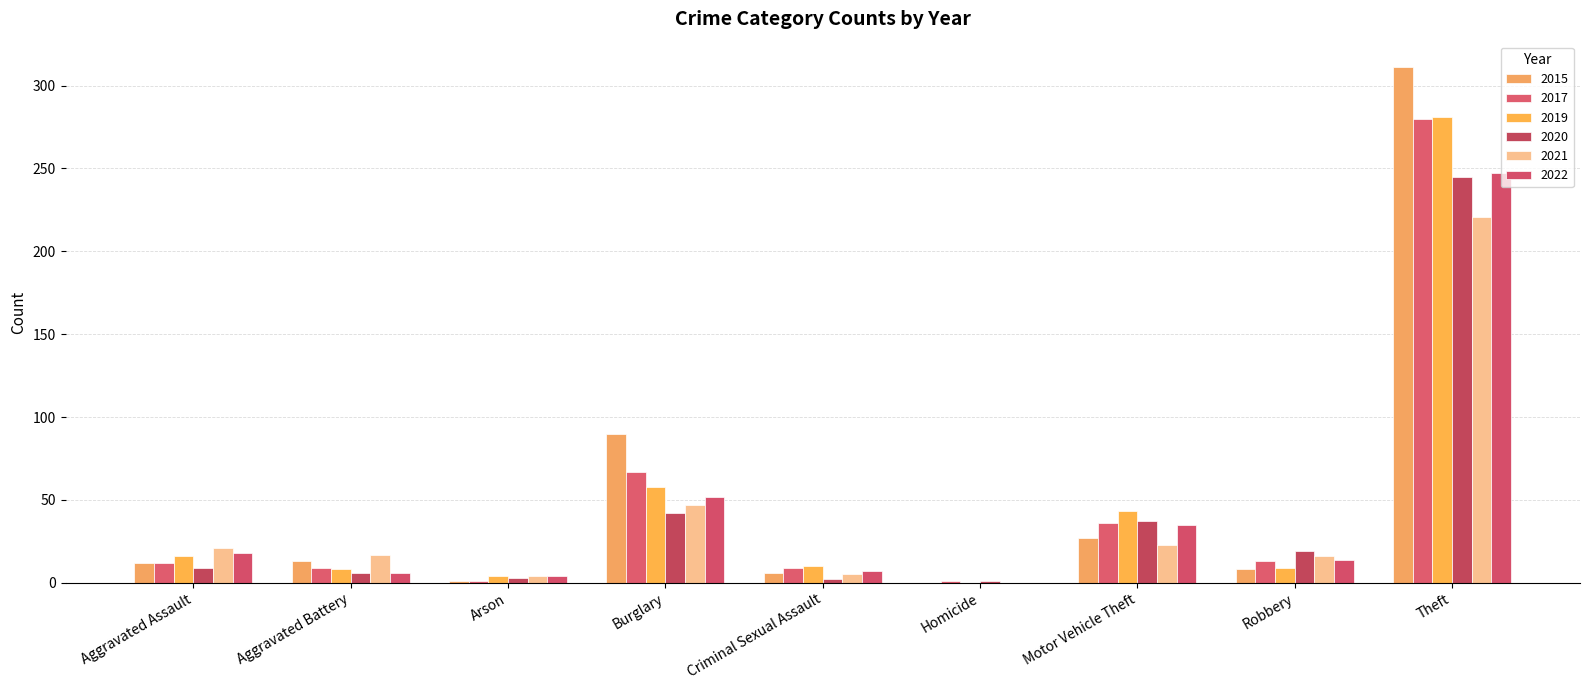

What is the label of the 8th bar from the right?

Aggravated Battery